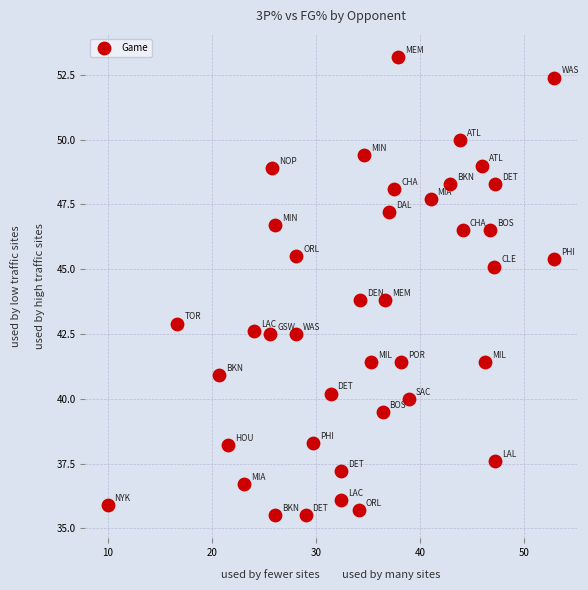

What is the range of X values (max minus min)?

42.9